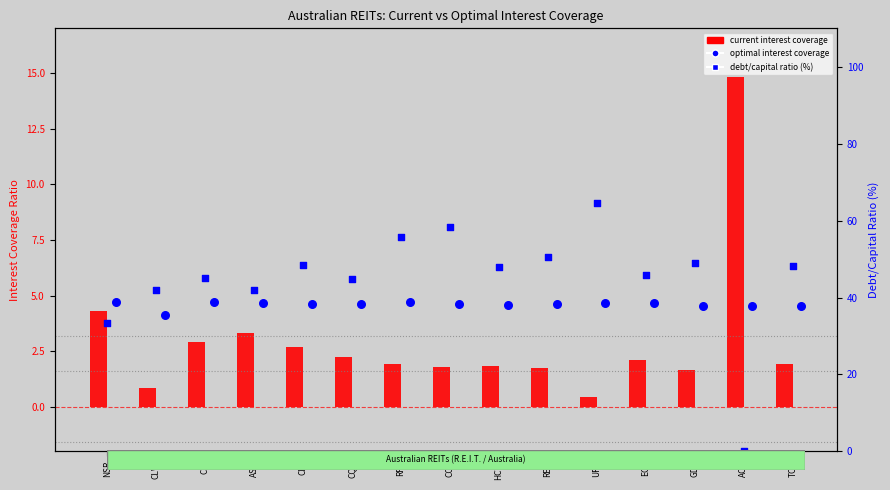

Which series reaches the minimum Y coordinate?

debt/capital %